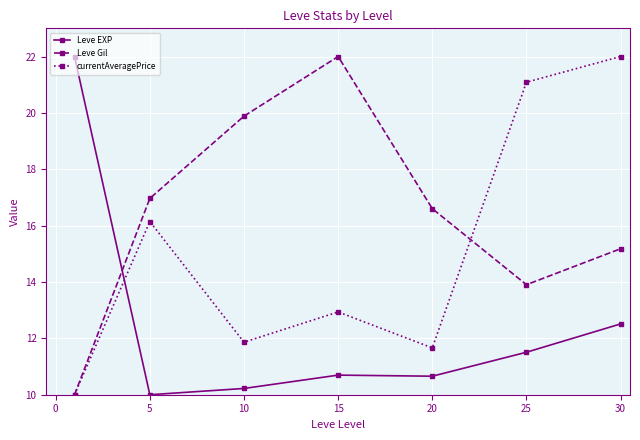

In currentAveragePrice, how many points are lower than both neighbors (excluding endpoints)?

2